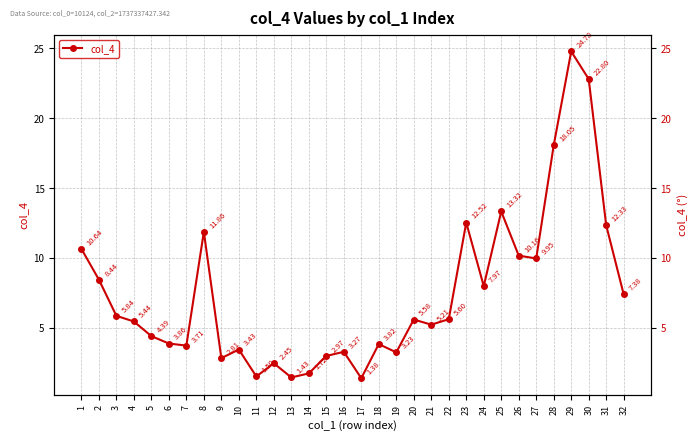

What is the sum of the values at 24 and 32?

15.4